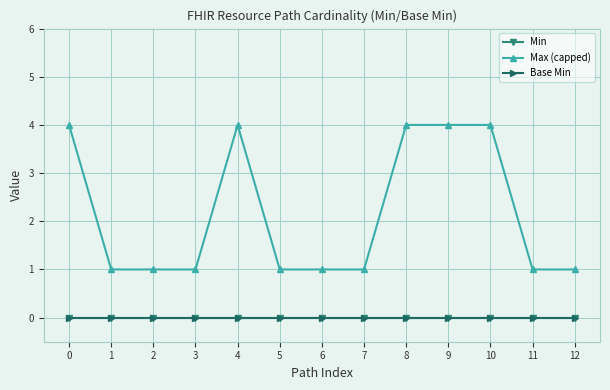

Is this an area chart (filled region under the line)?

No